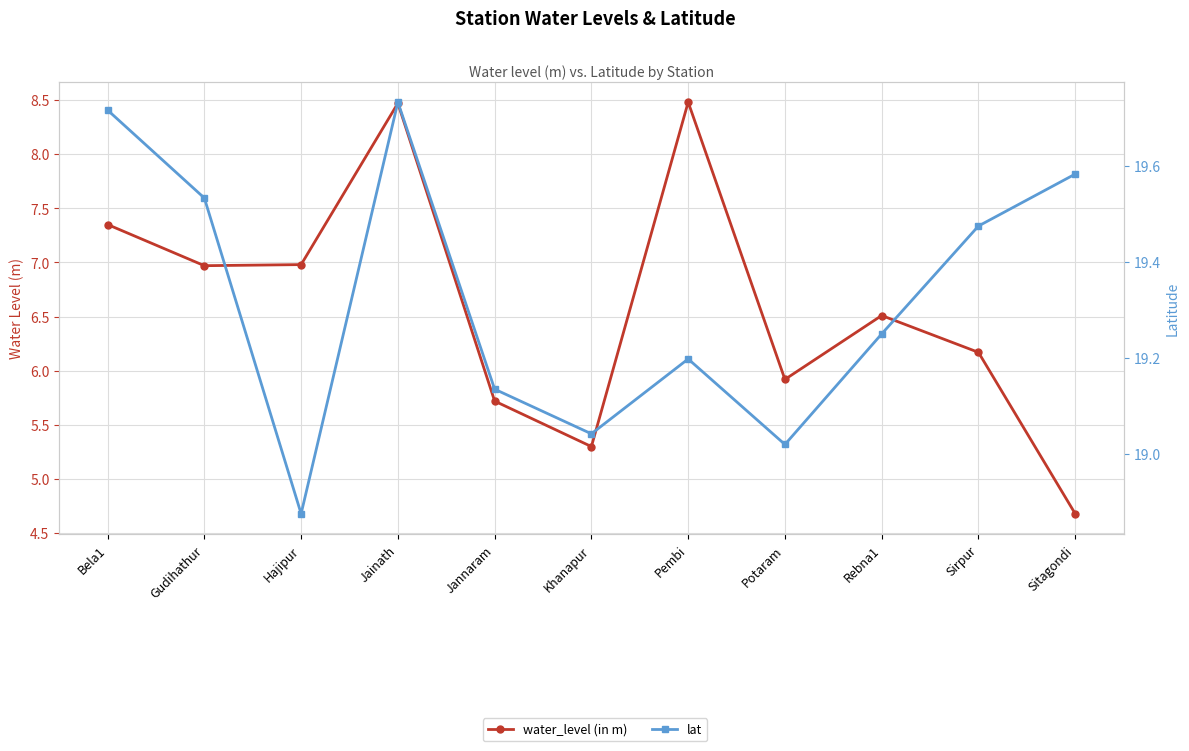

Is the value of lat at Hajipur greater than the value of water_level (in m) at Potaram?

Yes